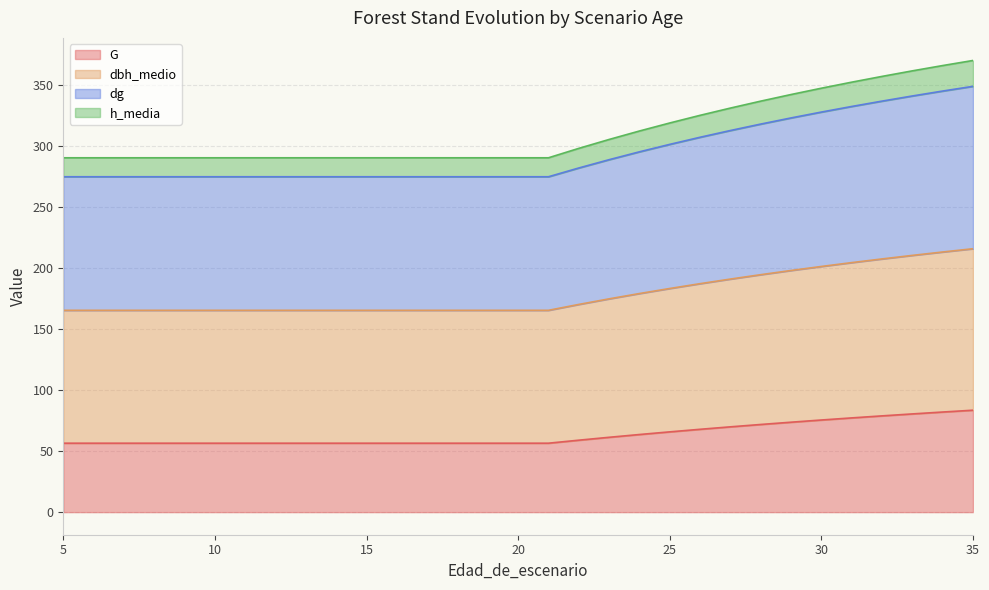

List the labels in order of G value, smallest first.

5, 6, 7, 8, 9, 10, 11, 12, 13, 14, 15, 16, 17, 18, 19, 20, 21, 22, 23, 24, 25, 26, 27, 28, 29, 30, 31, 32, 33, 34, 35